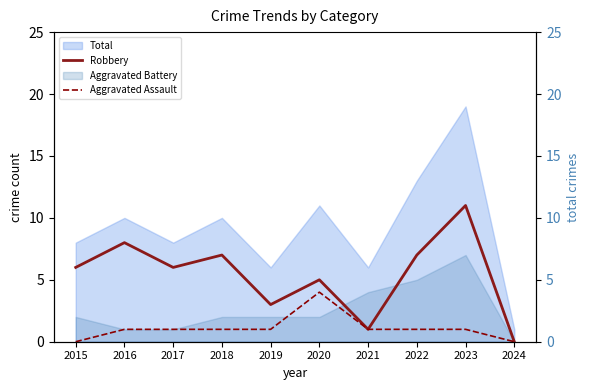

What is the highest value of the Aggravated Assault series?

4